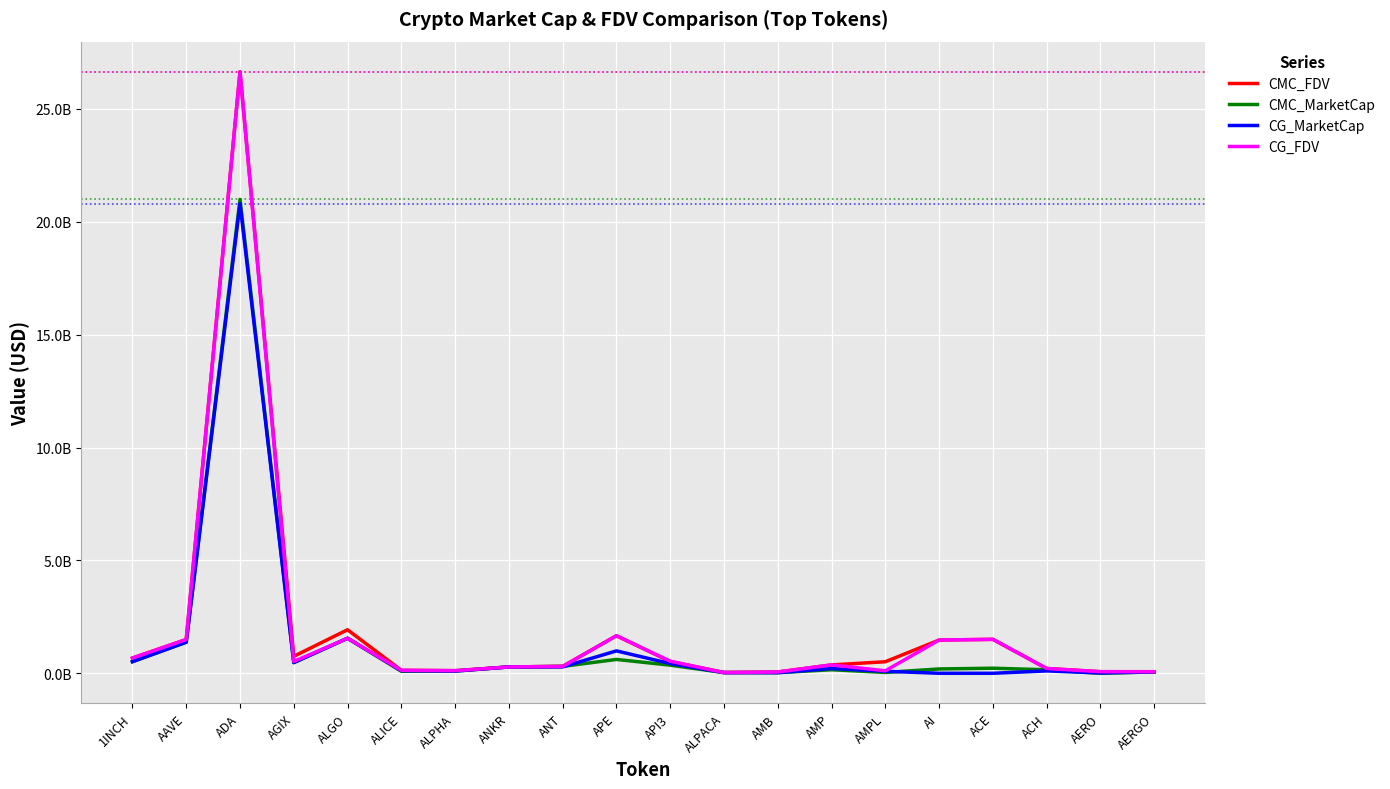

At which label does CMC_MarketCap first exceed 224593924?

1INCH